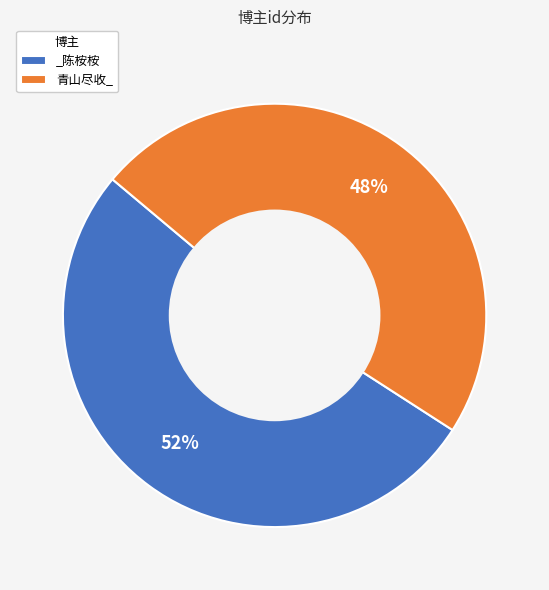

Rank the categories by value from lowest to highest.

青山尽收_, _陈桉桉